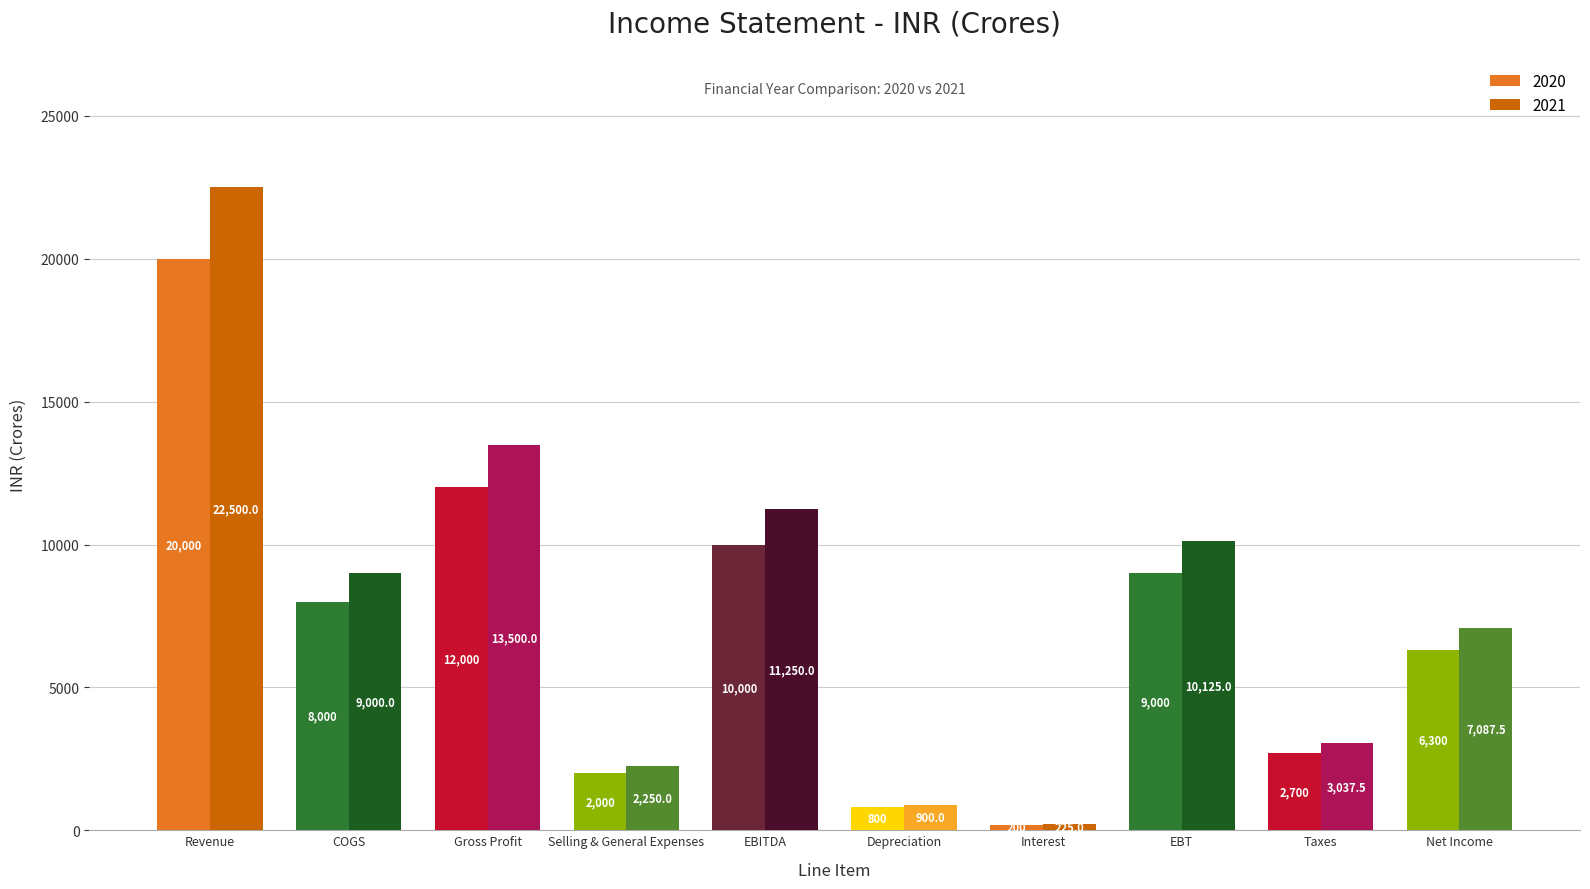

How many categories are shown in the chart?

10